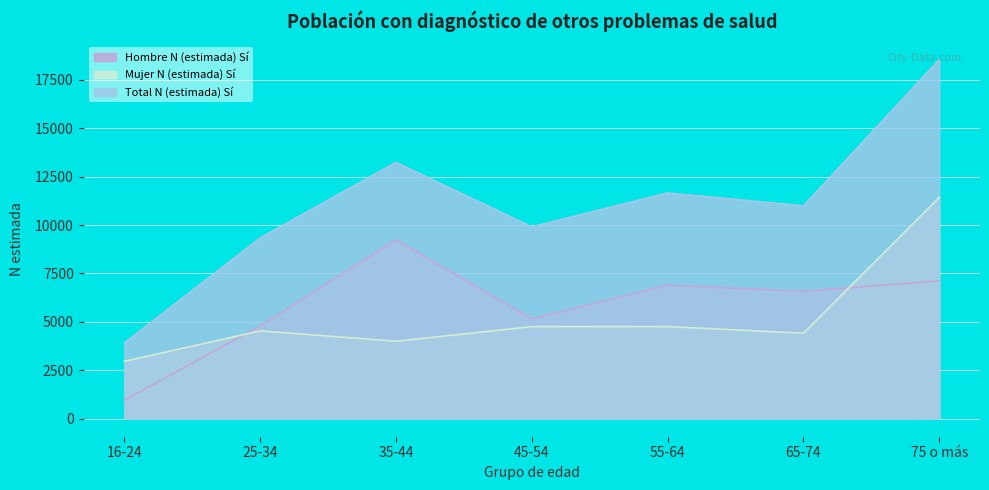

How many lines are shown in the chart?

3